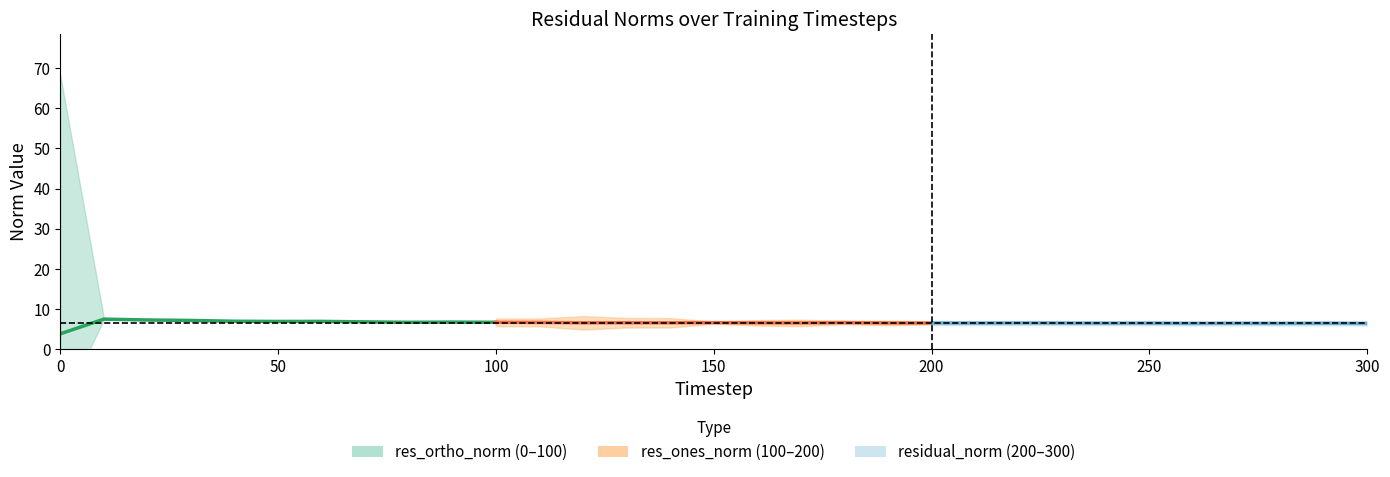

How many distinct data groups are displayed?

3